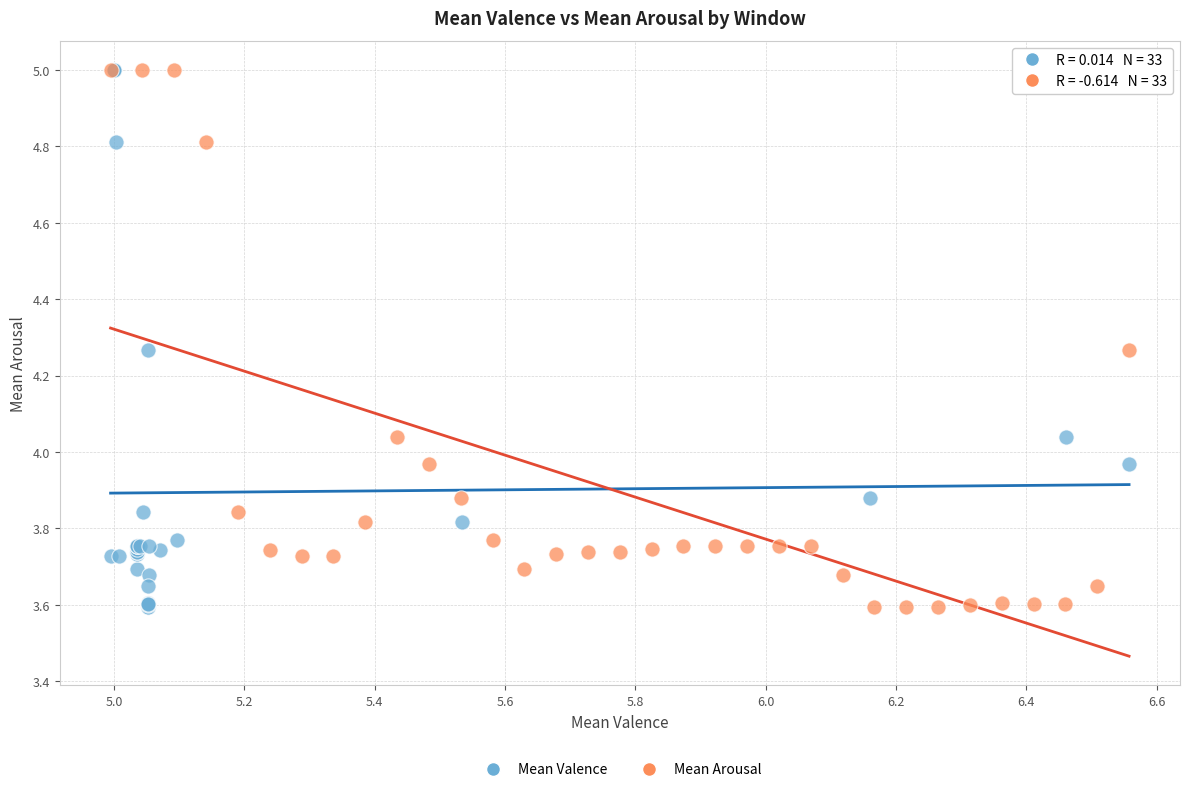

What are all the series names shown in the legend?

Mean Valence, Mean Arousal